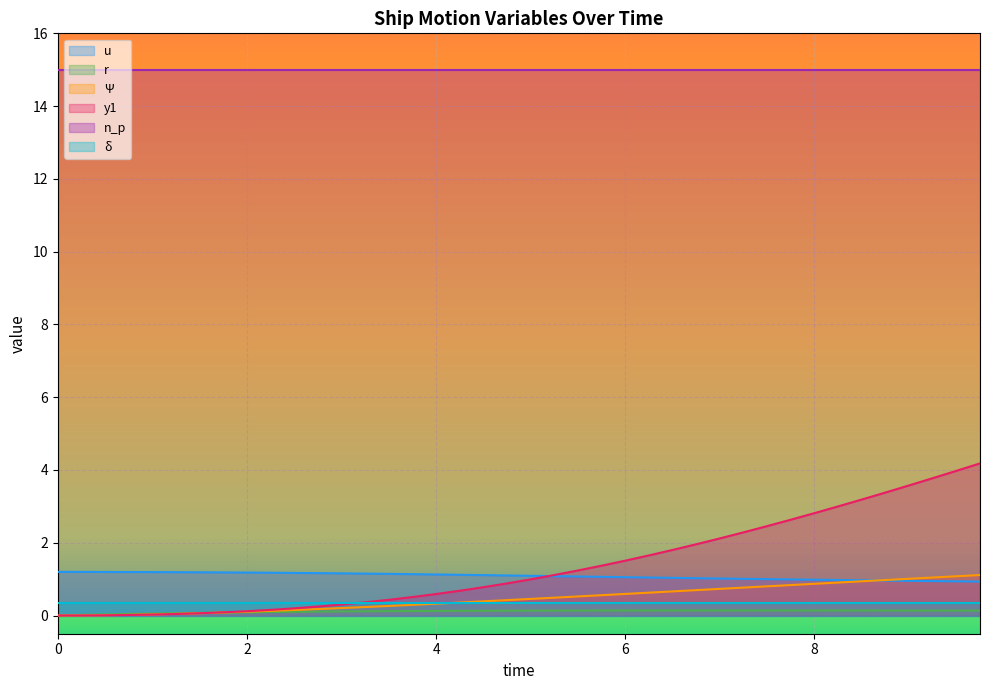

Rank the series by their average value, from highest to lowest.

y1, u, Ψ, r